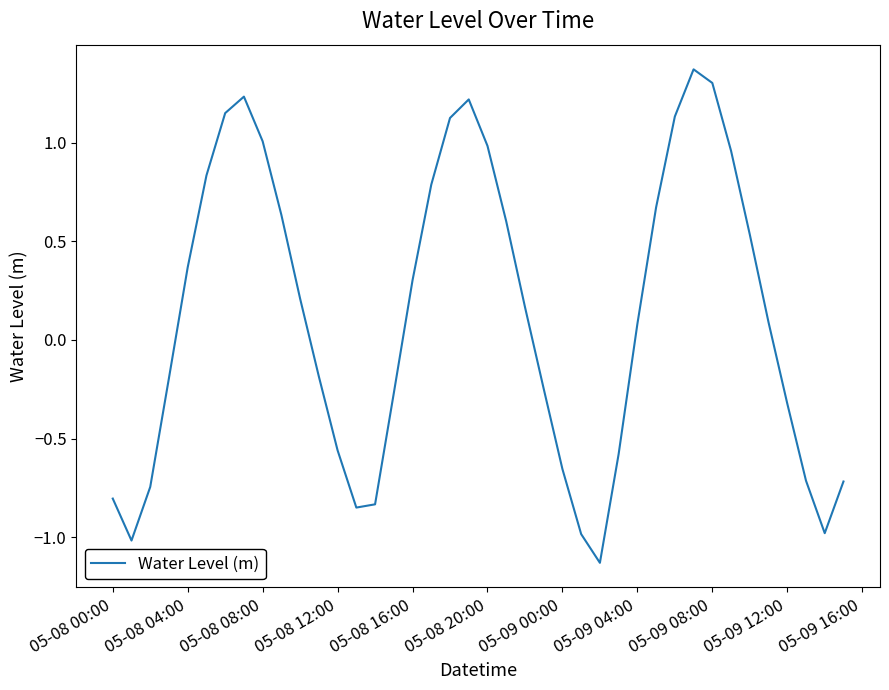

What is the difference between the maximum and minimum values?

2.5